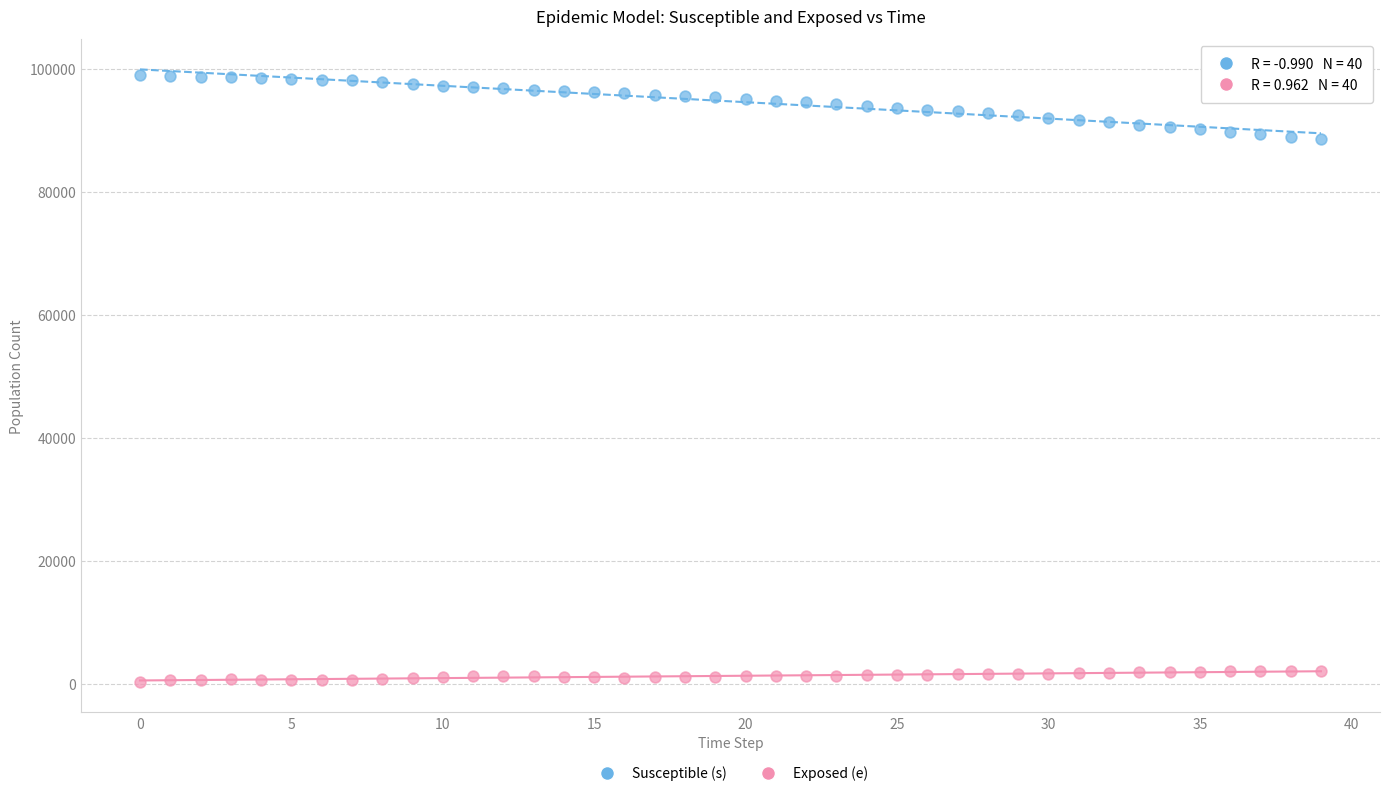

Which series contains the lowest Y value?

Exposed (e)